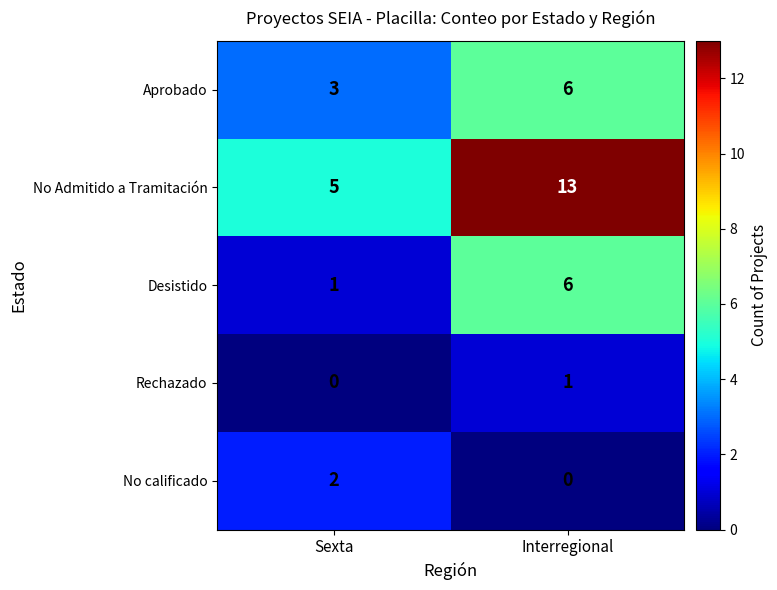

What is the maximum value shown in the chart?

13